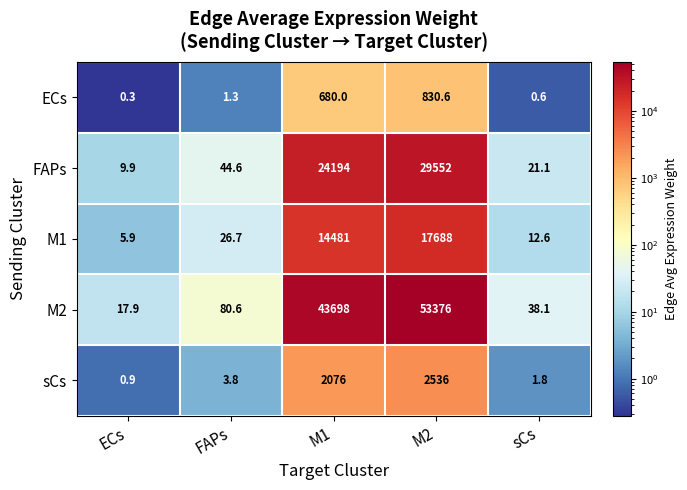

Reading left to right, transcribe all the data shown in this chart.

ECs: 0.3	1.3	680.0	830.6	0.6
FAPs: 9.9	44.6	24194.0	29552.0	21.1
M1: 5.9	26.7	14481.0	17688.0	12.6
M2: 17.9	80.6	43698.0	53376.0	38.1
sCs: 0.9	3.8	2076.0	2536.0	1.8